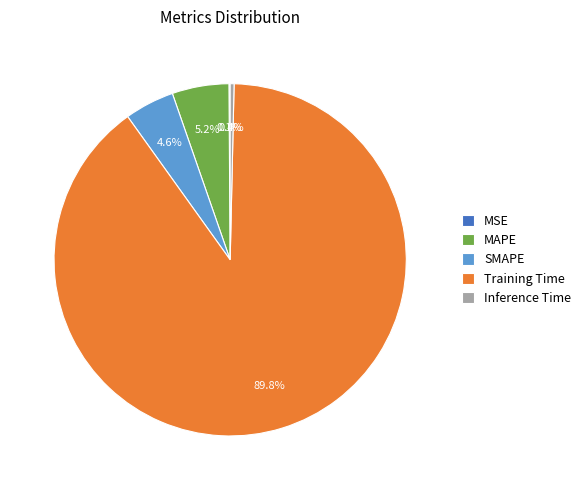

What is the total percentage of Training Time and SMAPE?

94.3%